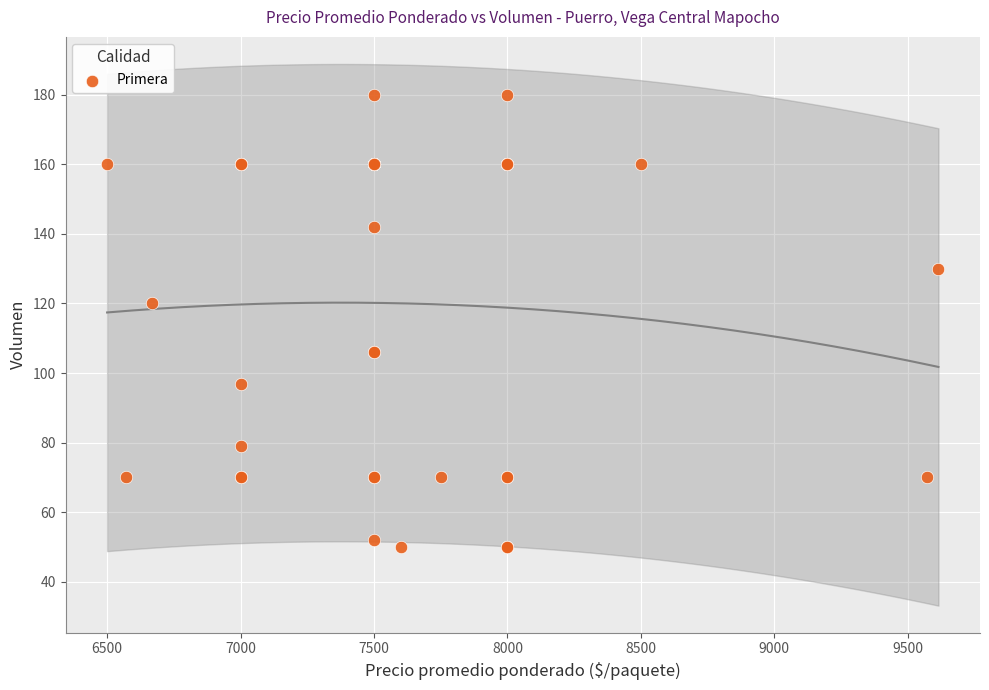

What Y value in the scatter plot is closest to 115?

120